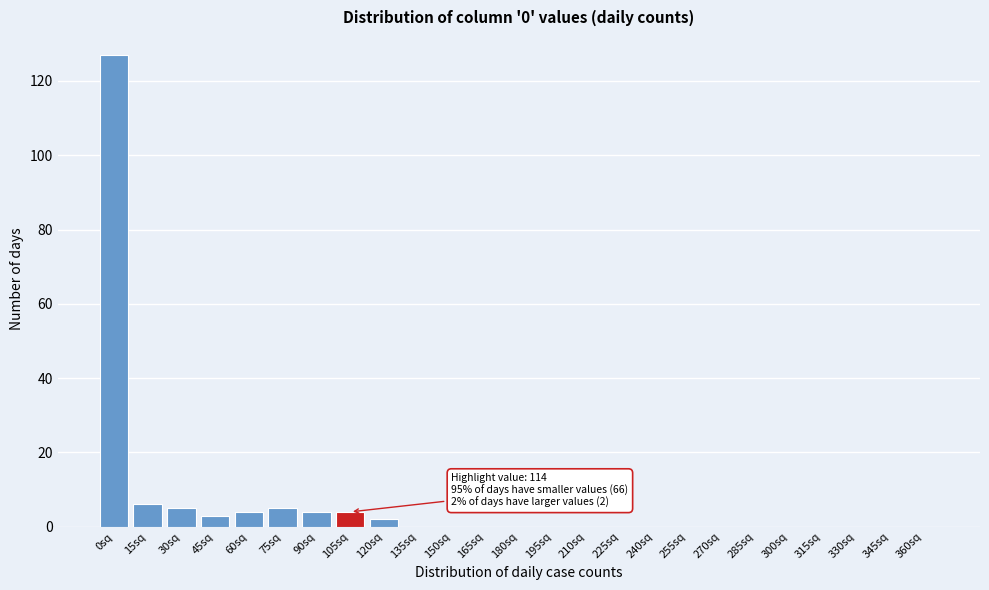

Reading left to right, list all the values displayed in this chart.

0sq=127	15sq=6	30sq=5	45sq=3	60sq=4	75sq=5	90sq=4	105sq=4	120sq=2	135sq=0	150sq=0	165sq=0	180sq=0	195sq=0	210sq=0	225sq=0	240sq=0	255sq=0	270sq=0	285sq=0	300sq=0	315sq=0	330sq=0	345sq=0	360sq=0